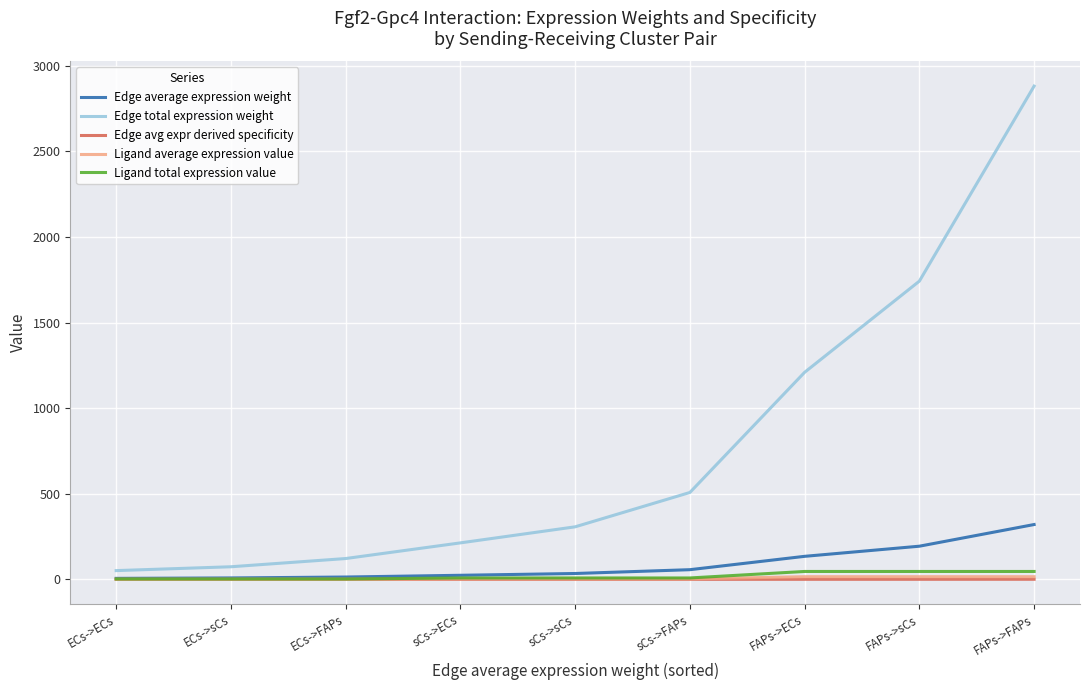

True or false: Edge total expression weight and Edge avg expr derived specificity cross at least once.

False